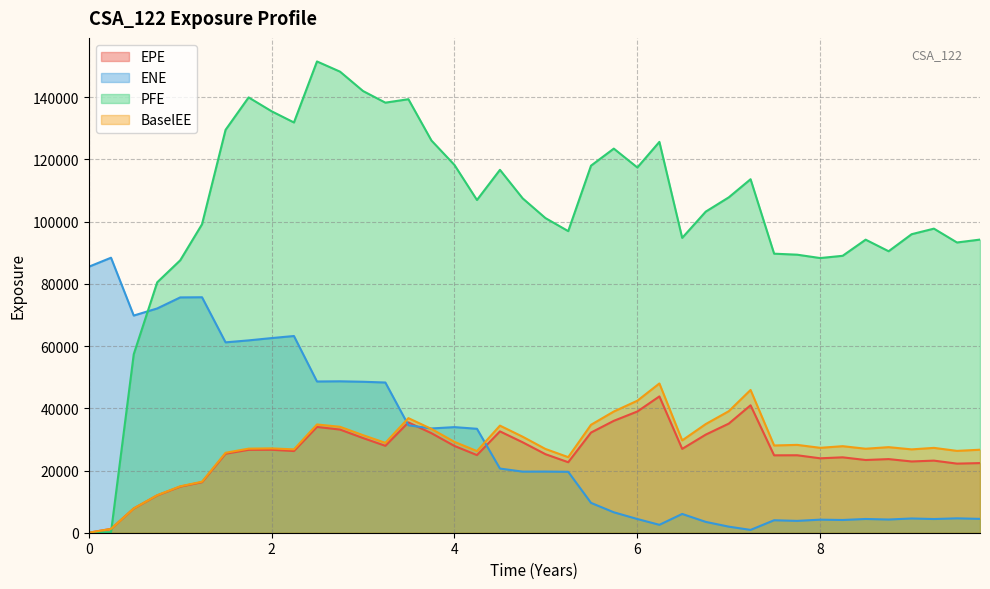

How many values in the PFE series exceed 106952?

19